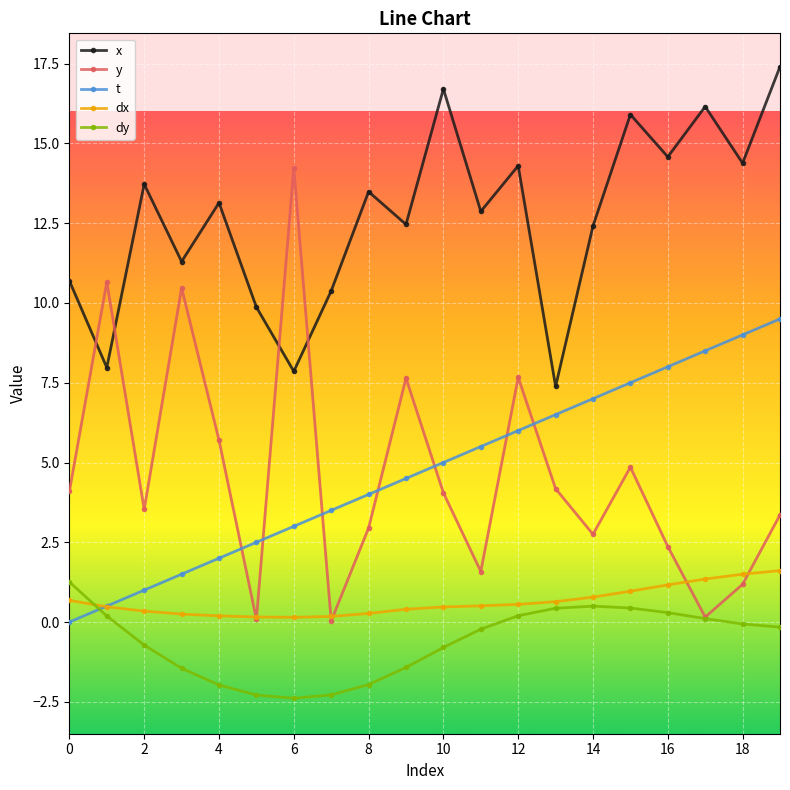

Which series has the largest total across all categories?

x